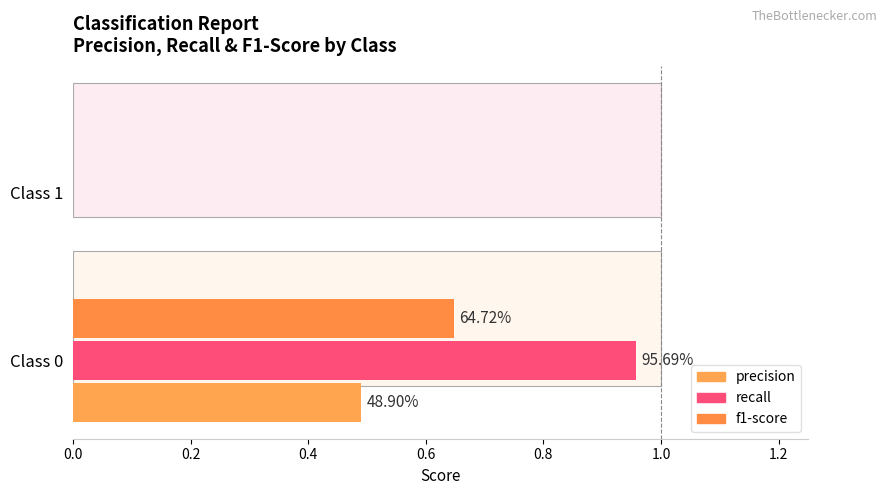

What is the sum of the precision values at Class 0 and Class 1?

0.5